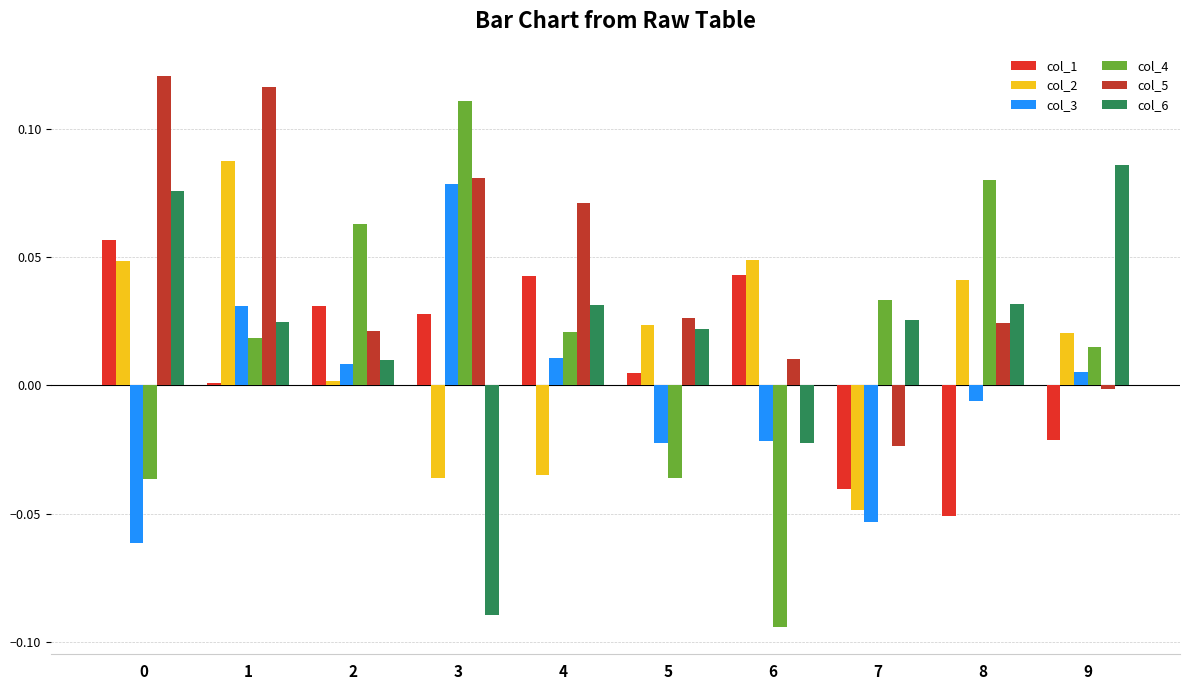

How many groups of bars are there?

10